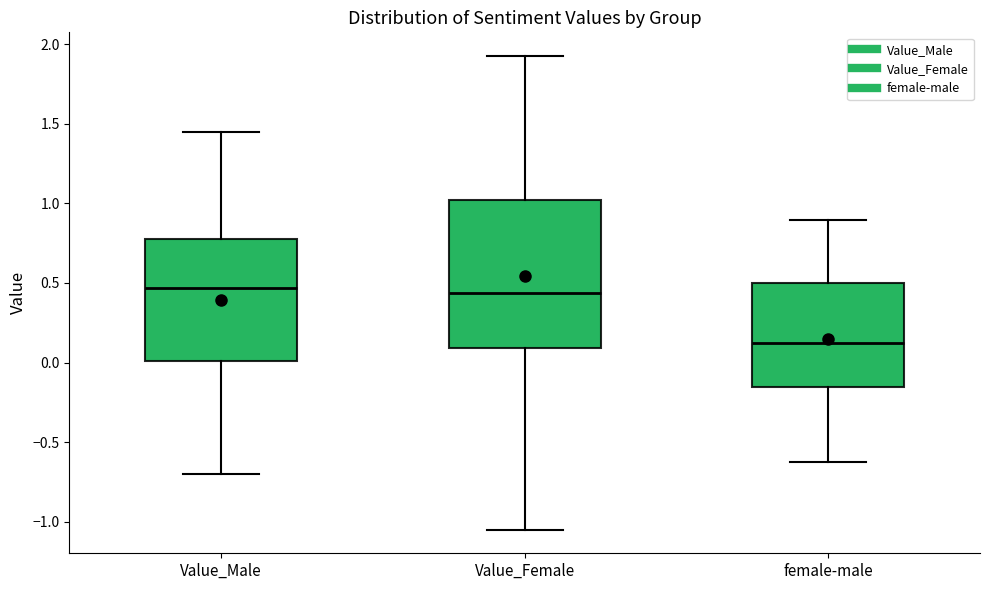

Where does the upper whisker of the box for female-male end on the y-axis? The values are not printed on the chart, so give them approximately, as read against the axis.

0.90